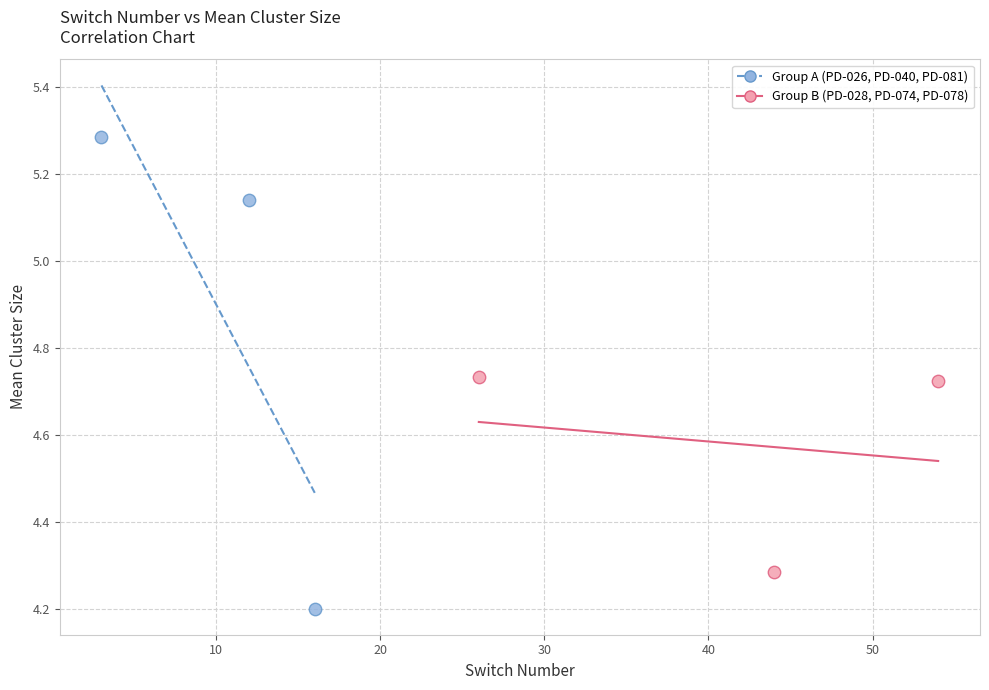

Which series contains the highest Y value?

Group A (PD-026, PD-040, PD-081)